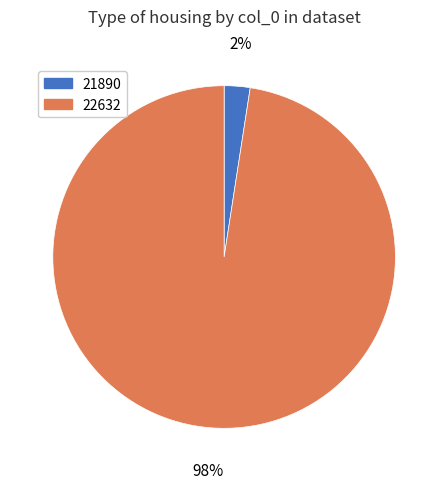

To the nearest percent, what percentage of the pie is 22632?

98%